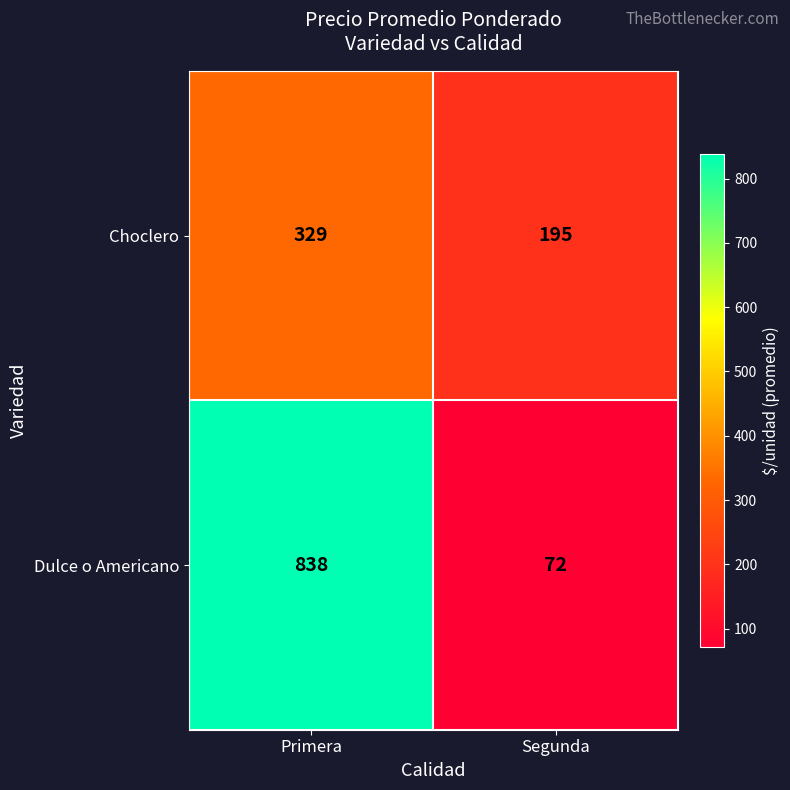

The Choclero series shows 75 at Segunda. True or false?

False